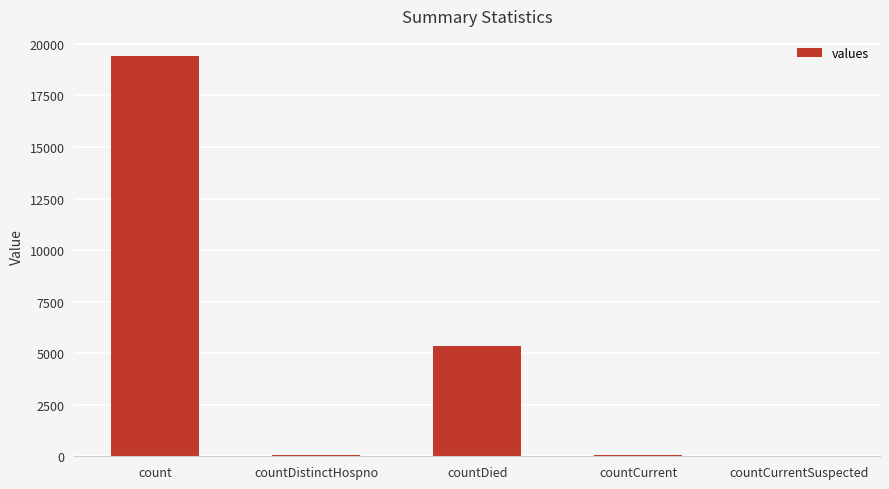

At which category does the chart reach its peak across all series?

count